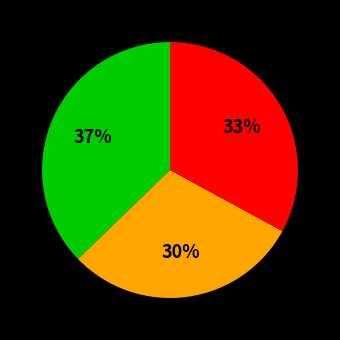

Is there a majority slice in this chart?

No